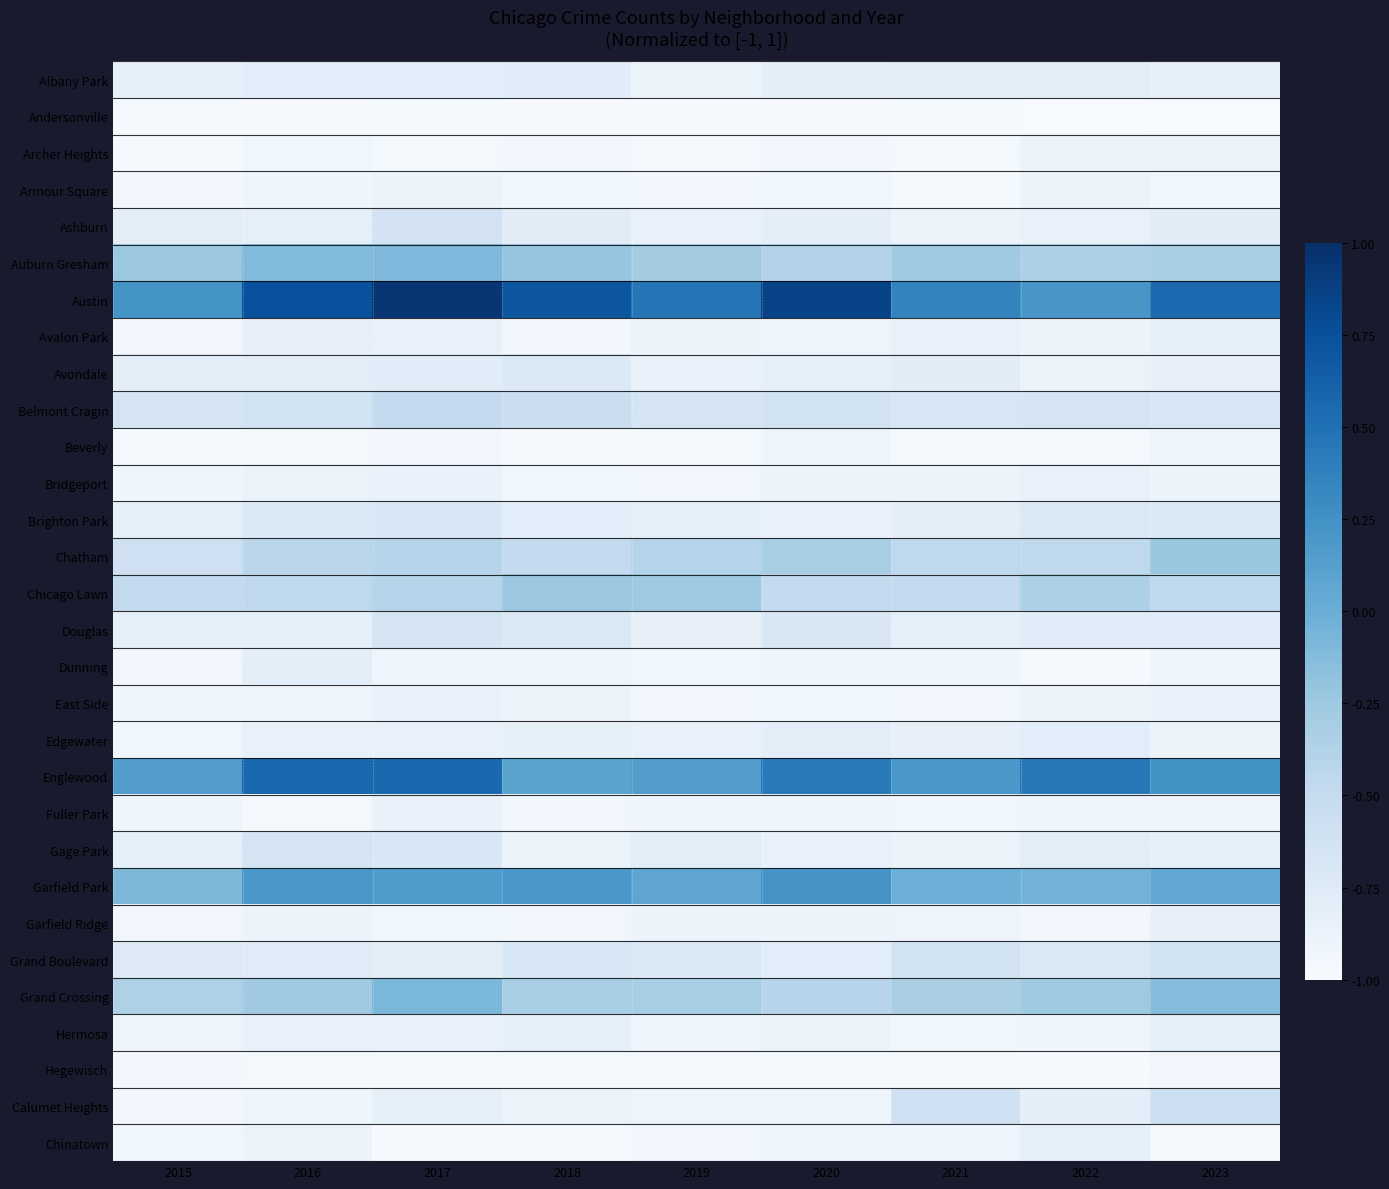

Which series has the largest range (max minus min)?

Austin